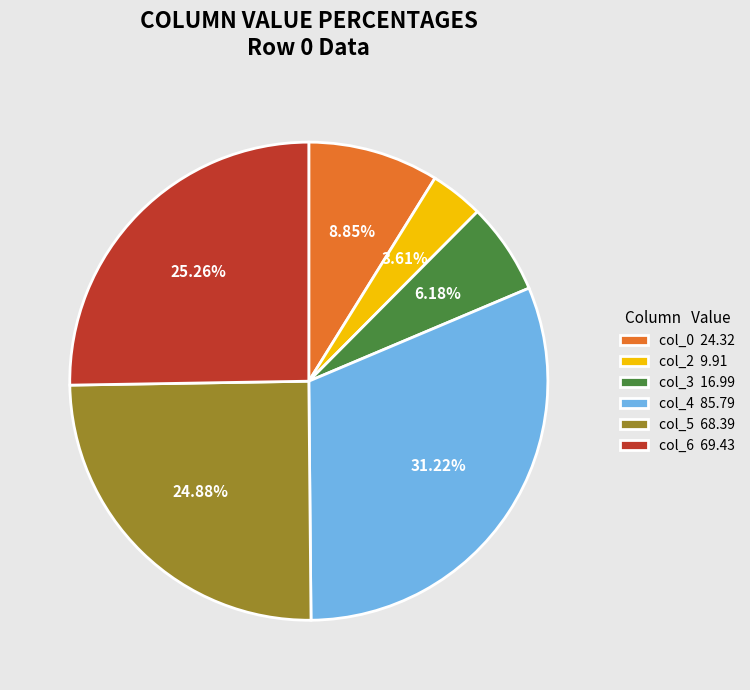

Does any single category account for the majority?

No